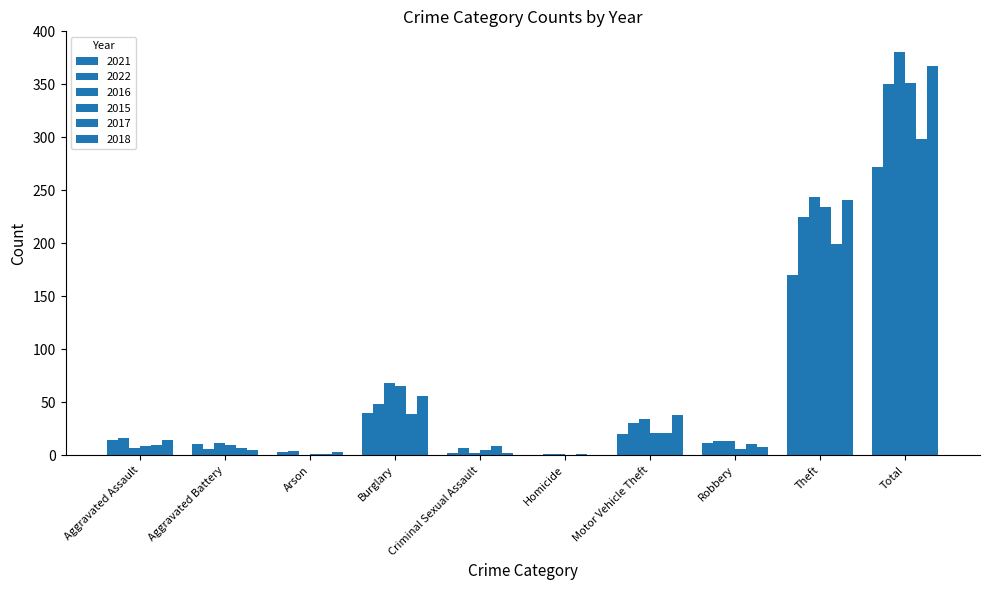

How many groups of bars are there?

10